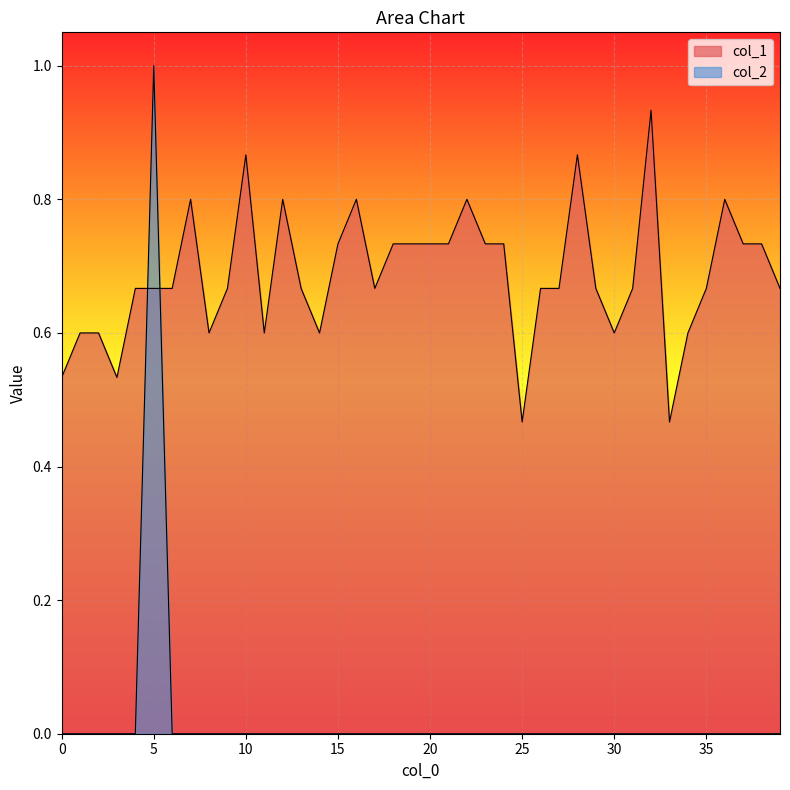

Is it true that col_1 equals 0.7 at 31?

True